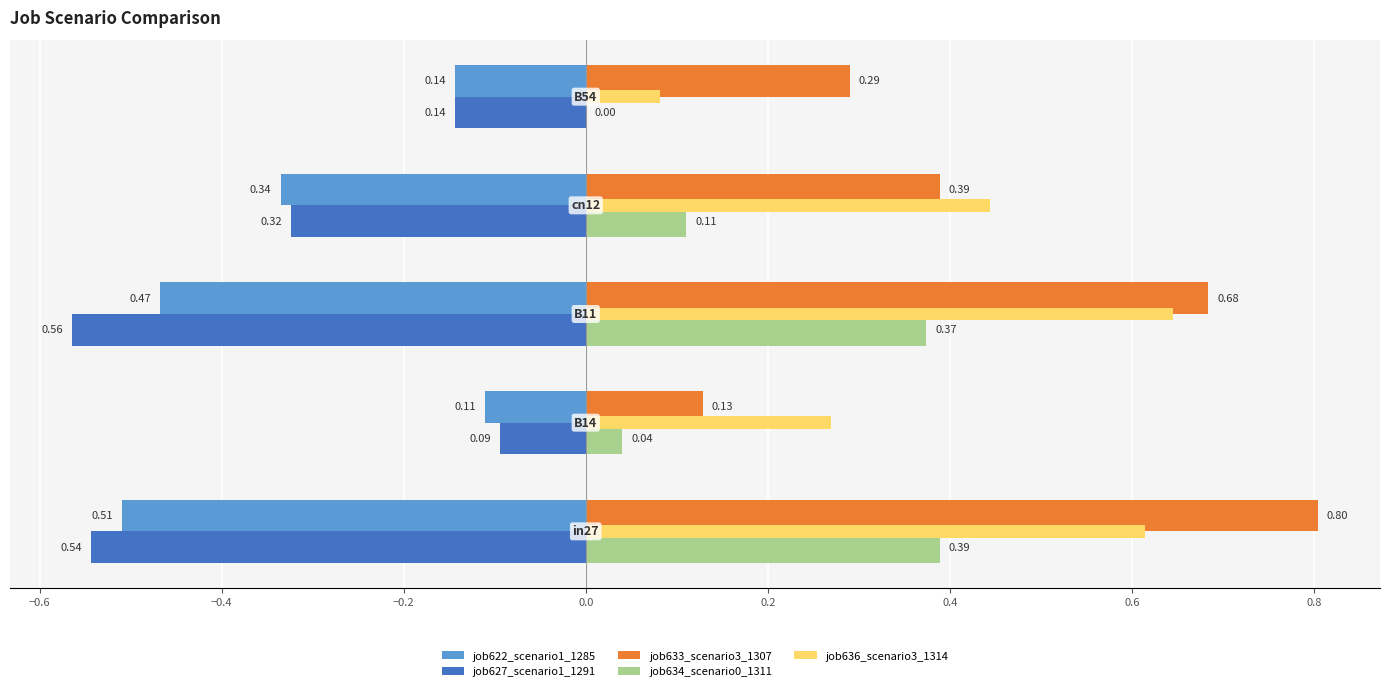

Which series has the largest total across all categories?

job633_scenario3_1307